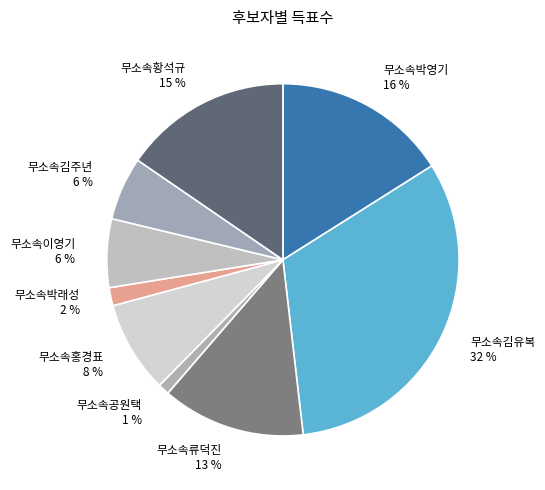

To the nearest percent, what percentage of the pie is 무소속김유복?

32%